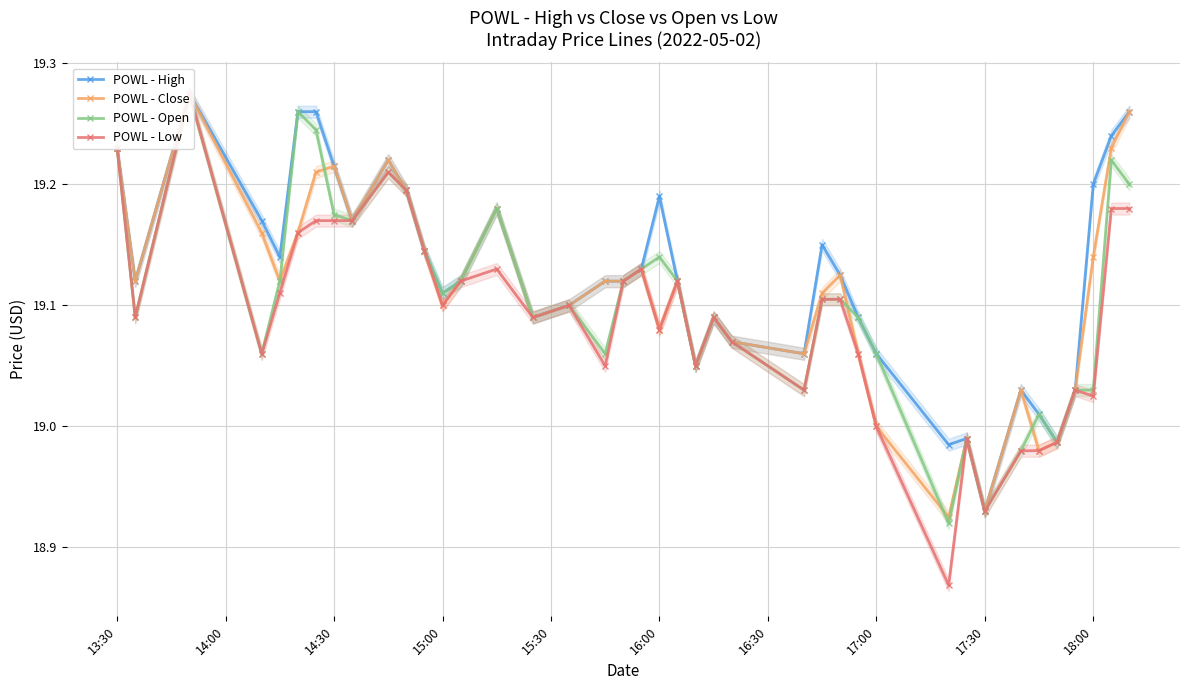

True or false: POWL - High and POWL - Close cross at least once.

False